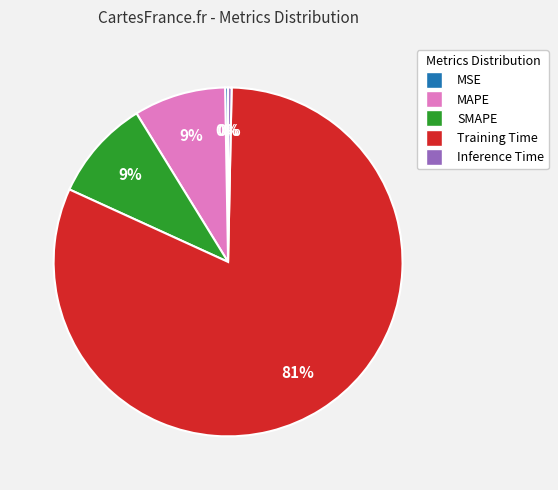

To the nearest percent, what is the average slice percentage?

20%